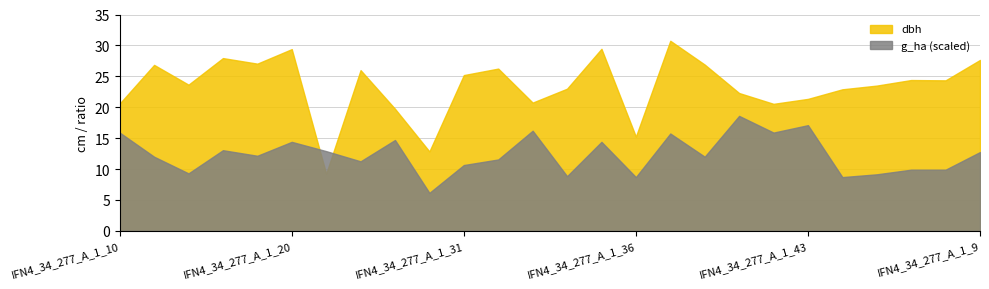

The value of g_ha at IFN4_34_277_A_1_35 is 1.0. True or false?

True